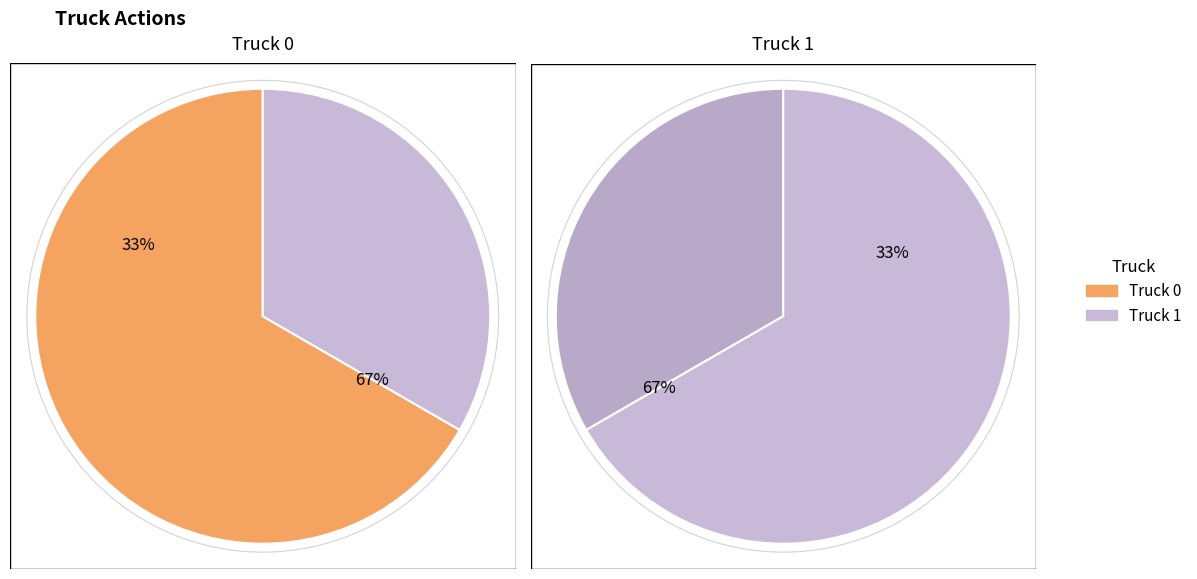

Which category has the smallest portion of the pie?

Truck 1